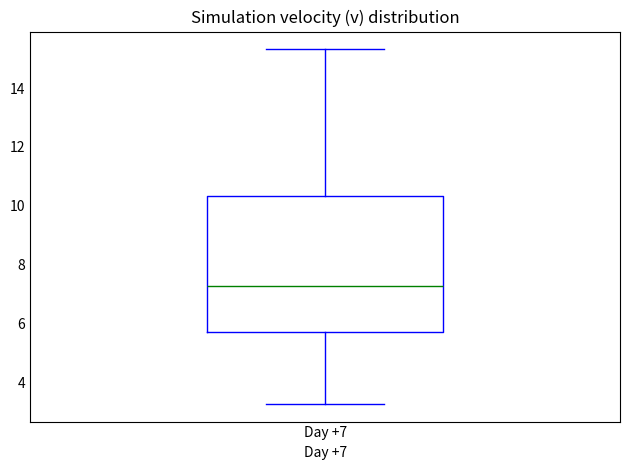

Read this box plot against the y-axis: the position of the median line, the range covered by the box, and the ends of both whiskers. The values are not printed on the chart, so give them approximately, as read against the axis.

median 7.2, box 5.8 to 10.4, whiskers 3.2 to 15.4